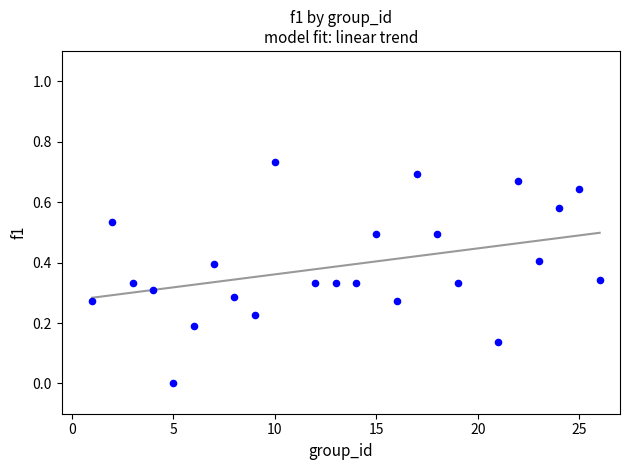

What is the range of X values (max minus min)?

25.0